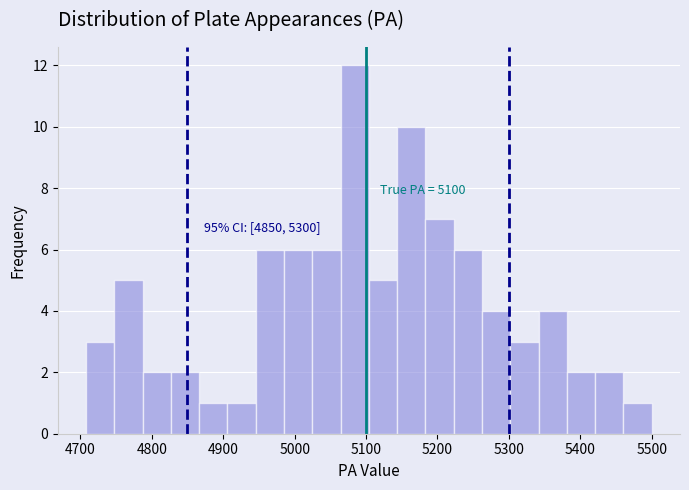

Read against the x-axis, roughly where is the centre of the tallest bar?

5080